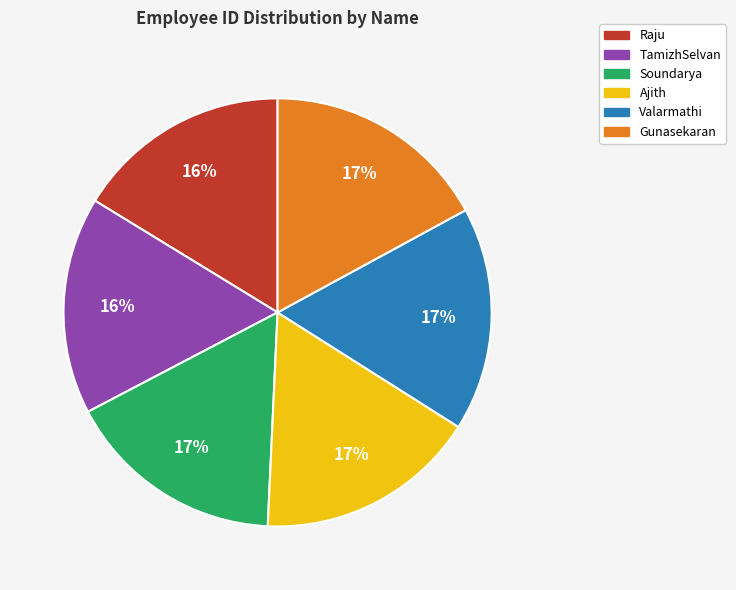

Count the number of slices in the pie.

6